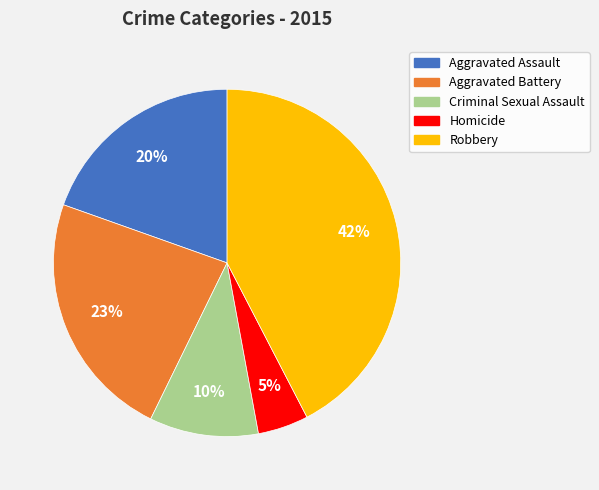

To the nearest percent, what is the difference between the Robbery and Aggravated Battery slice percentages?

19%